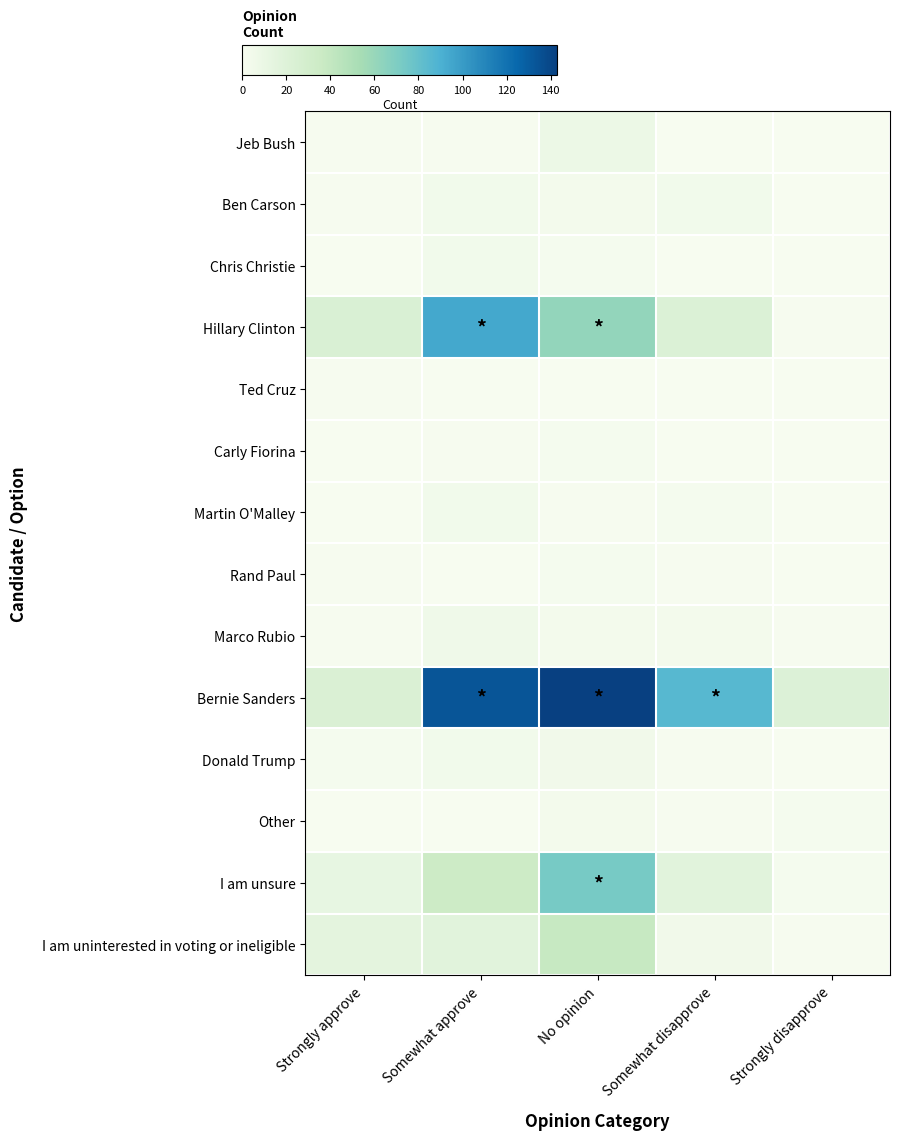

What is the spread (max minus min) of values at Somewhat disapprove?

86